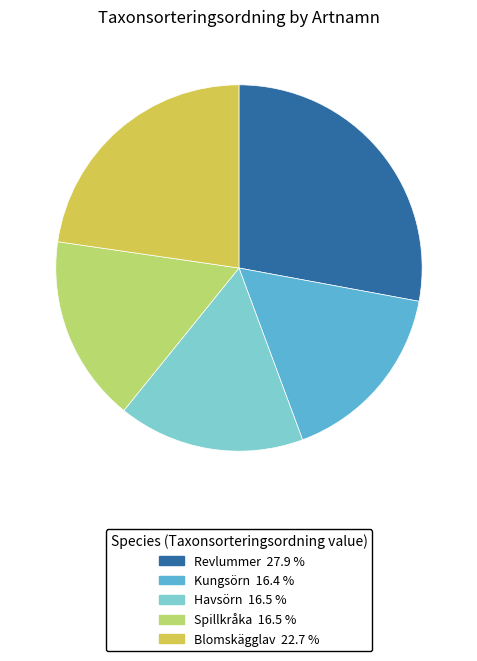

Which has a higher value, Havsörn or Revlummer?

Revlummer